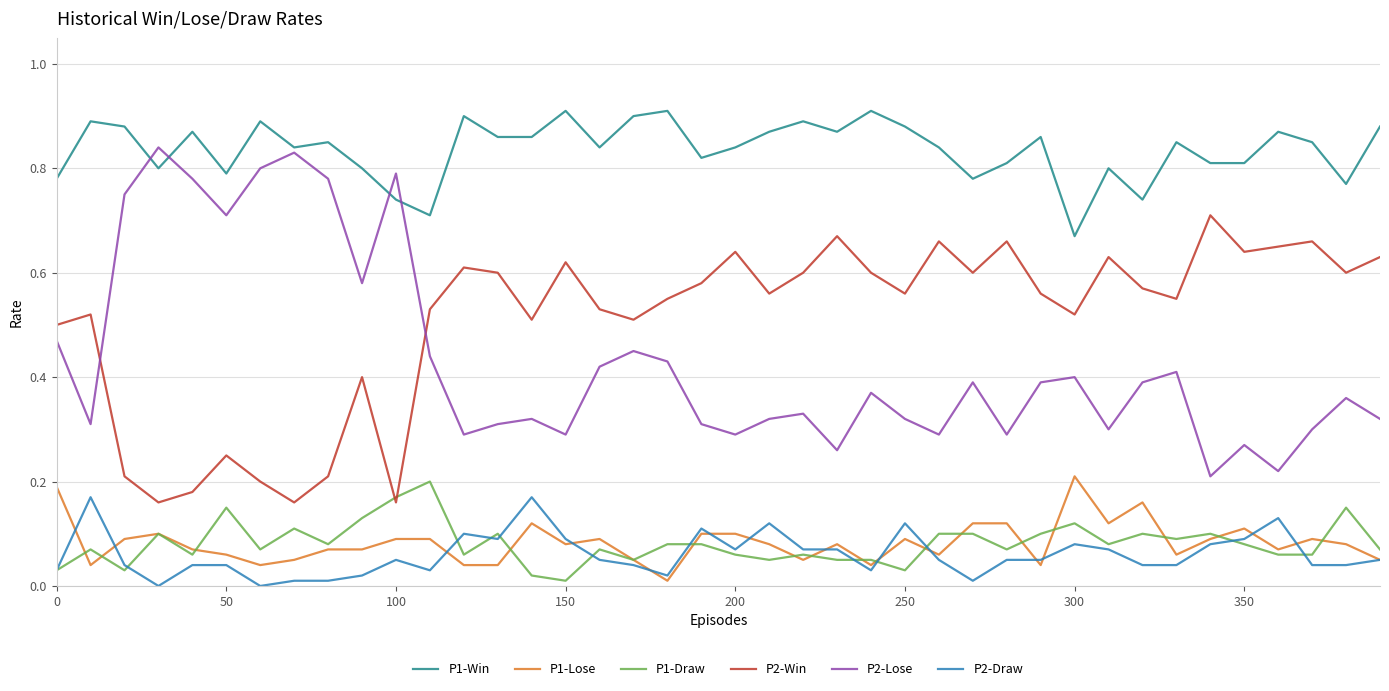

Which series has the largest total across all categories?

P1-Win